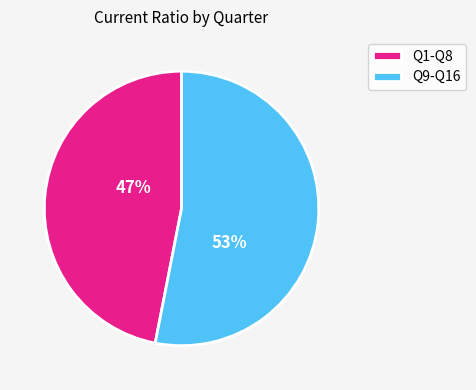

To the nearest percent, what percentage of the pie is Q9-Q16?

53%